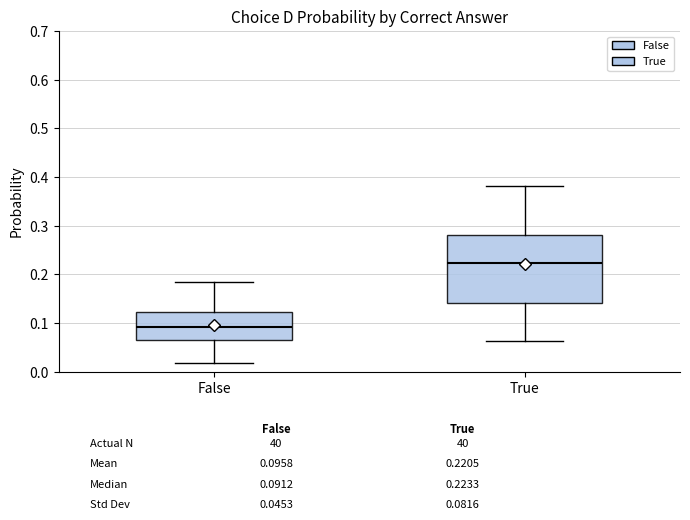

Comparing the boxes themselves (not the whiskers), which one is the tallest?

True